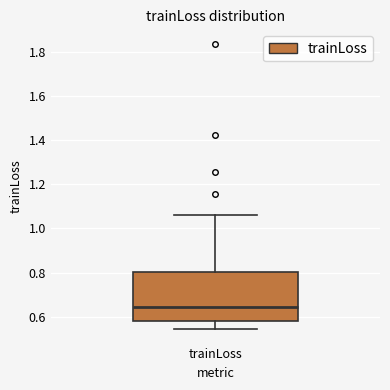

Transcribe this box plot: give where the median line is, the range the box spans, and where the two whiskers end, as read against the y-axis. The values are not printed on the chart, so give them approximately, as read against the axis.

median 0.64, box 0.58 to 0.80, whiskers 0.54 to 1.06